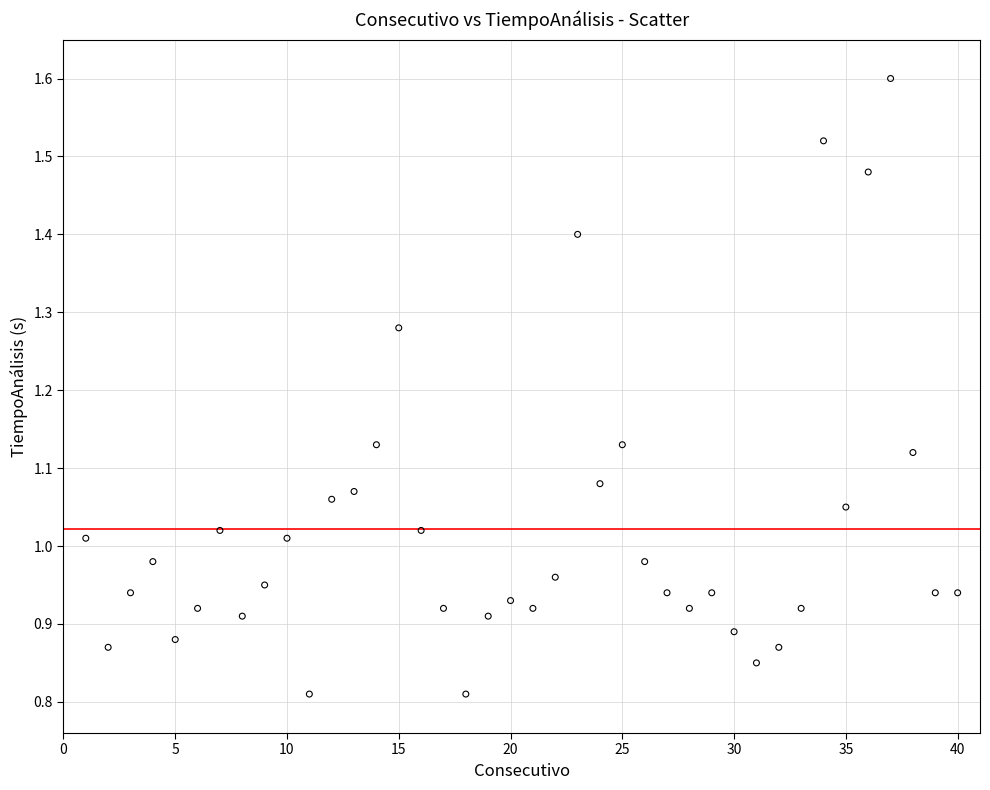

What is the range of X values (max minus min)?

39.0